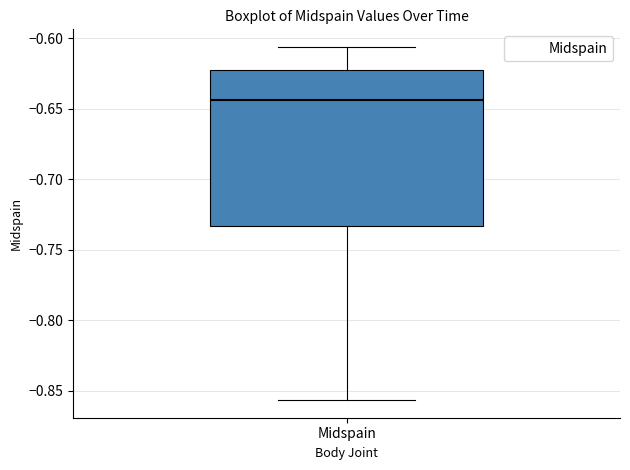

Read this box plot against the y-axis: the position of the median line, the range covered by the box, and the ends of both whiskers. The values are not printed on the chart, so give them approximately, as read against the axis.

median -0.645, box -0.735 to -0.625, whiskers -0.855 to -0.605